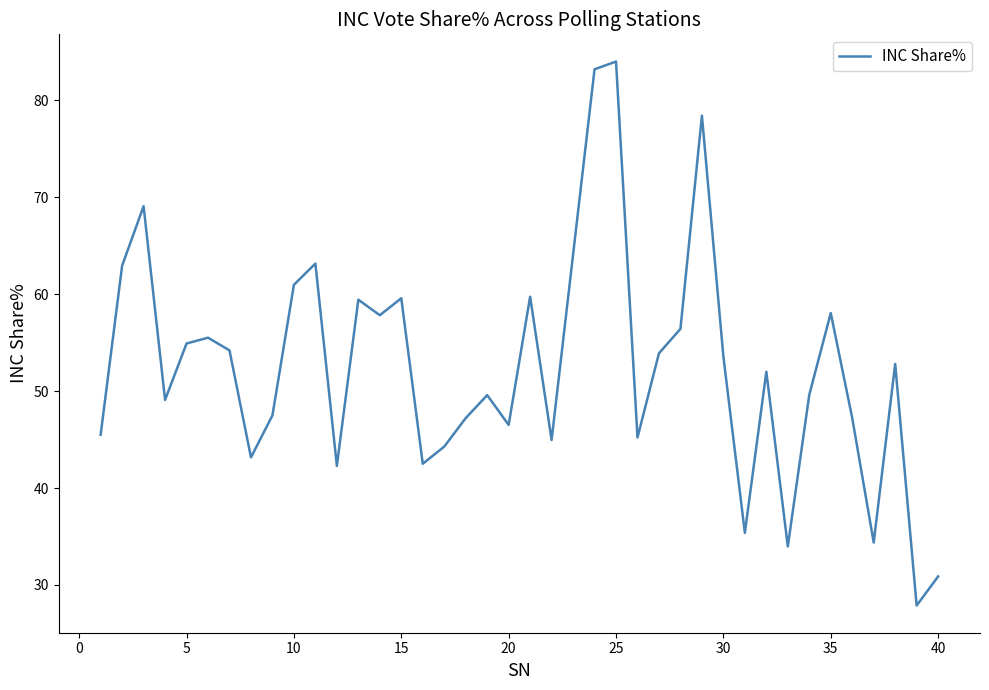

What is the difference between the maximum and minimum values?

56.1